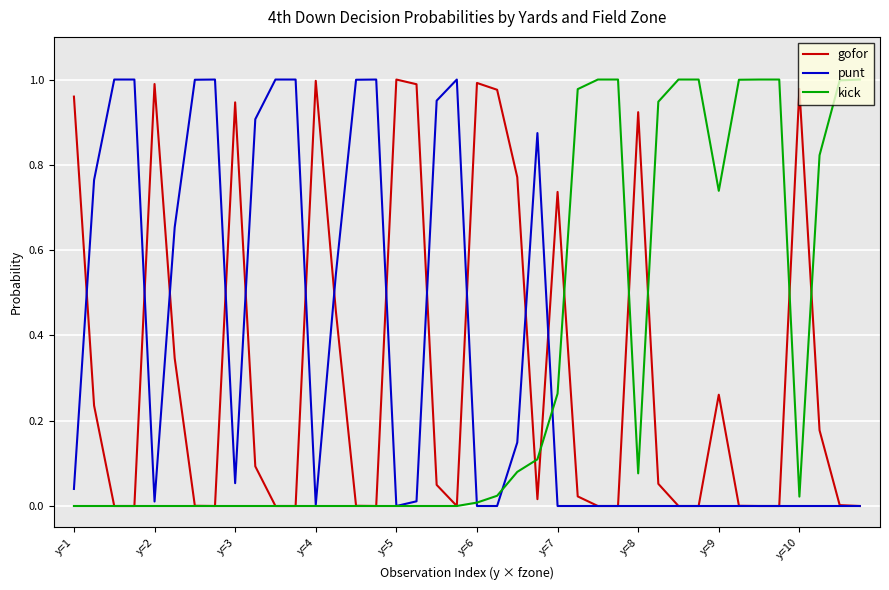

The punt series shows 0.5 at y=5. True or false?

False